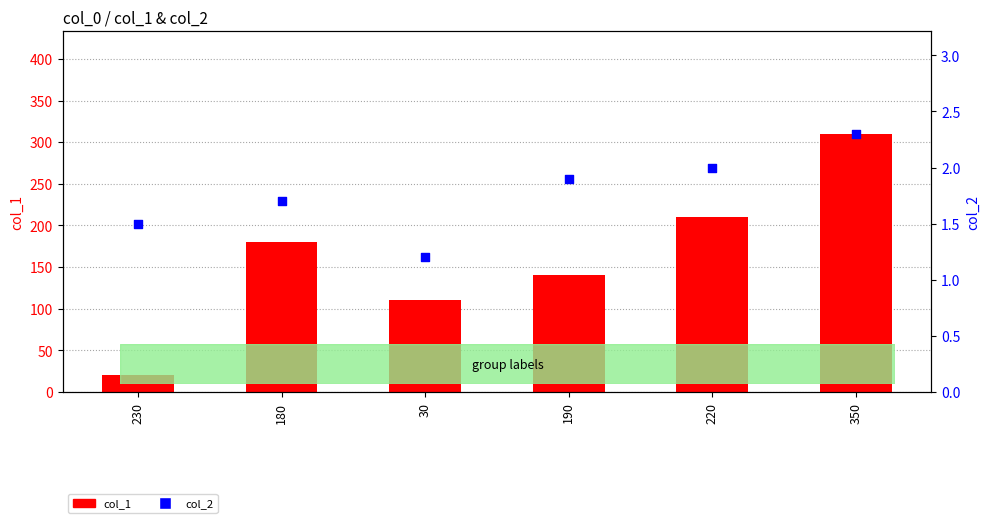

Is the value of col_2 at 220 greater than the value of col_1 at 190?

No